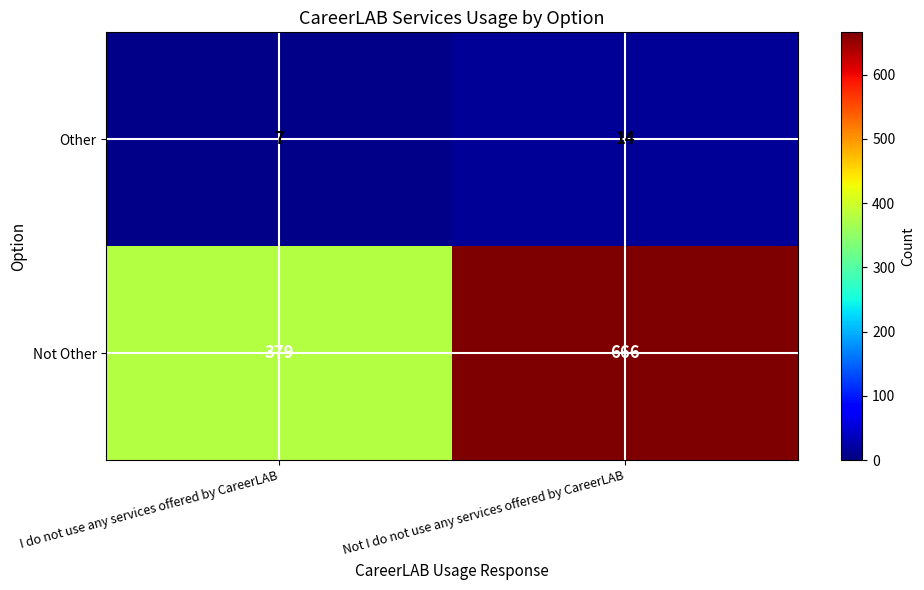

Reading left to right, extract all data points from this chart.

Other: I do not use any services offered by CareerLAB=7	Not I do not use any services offered by CareerLAB=14
Not Other: I do not use any services offered by CareerLAB=379	Not I do not use any services offered by CareerLAB=666